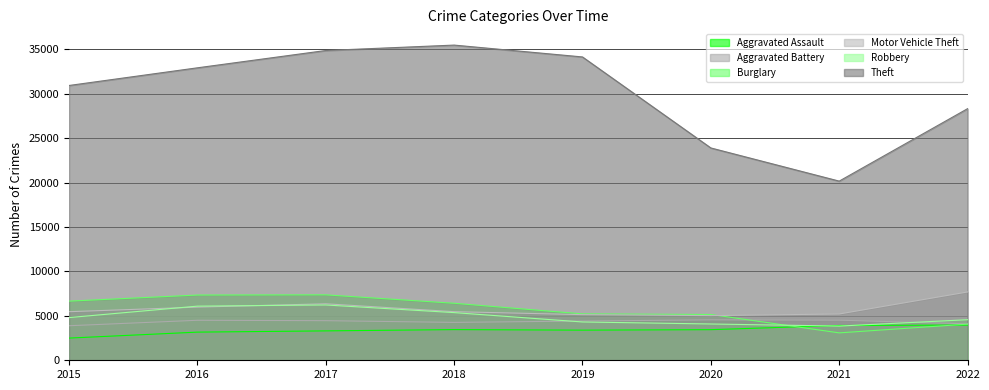

Which series changed the most between 2017 and 2021?

Theft